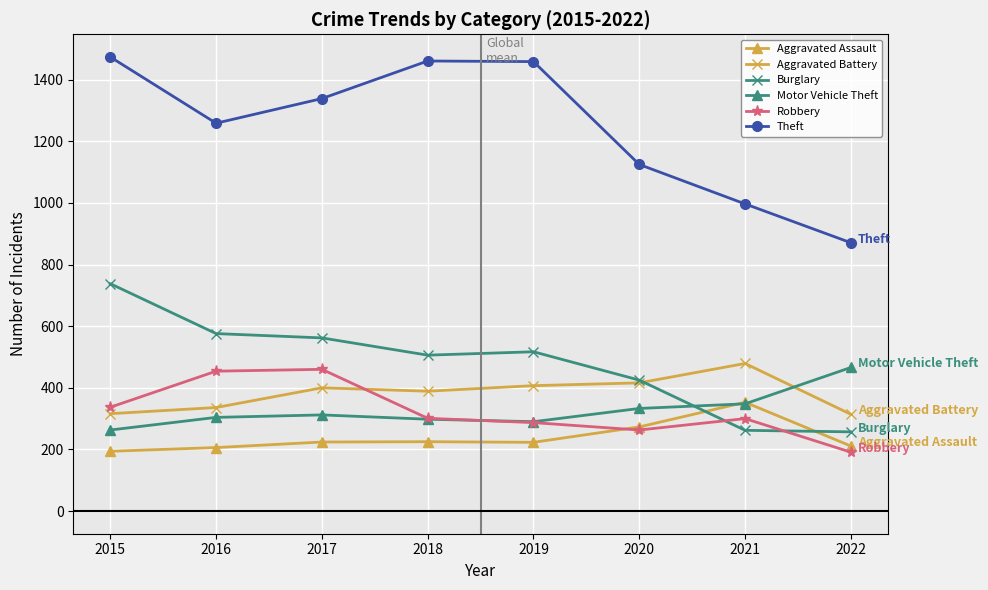

Which series has the largest total across all categories?

Theft